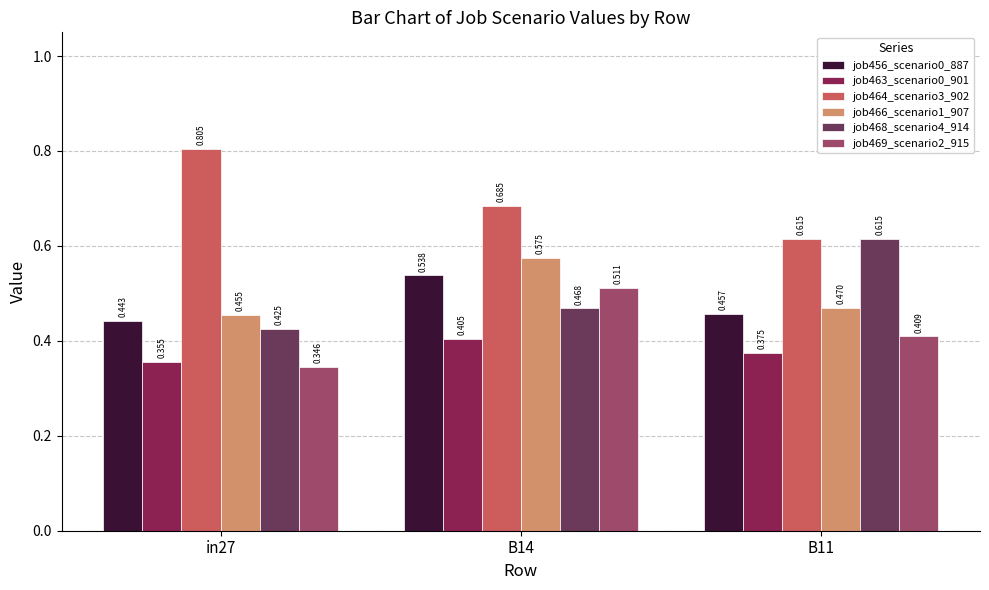

What is the sum of the job469_scenario2_915 values at B11 and B14?

0.9